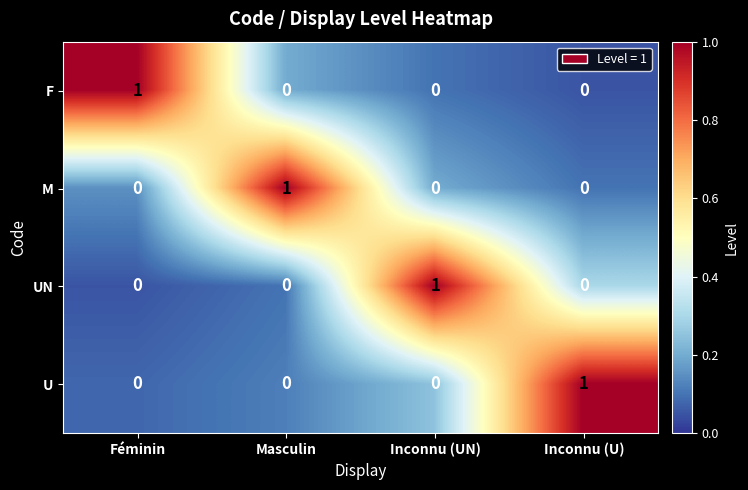

How many F values are between 0 and 1?

4